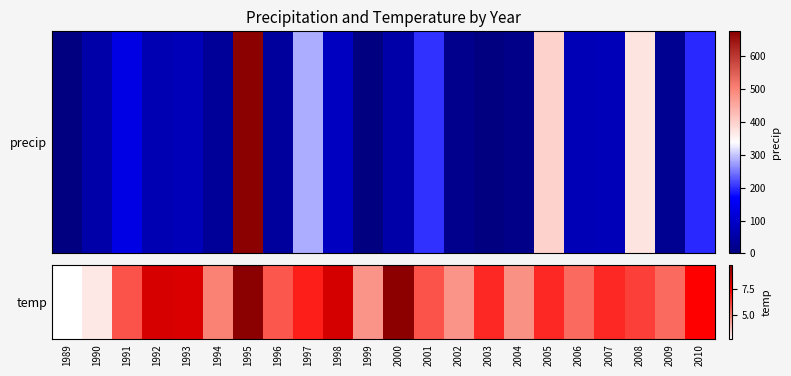

What is the smallest value displayed?

2.7